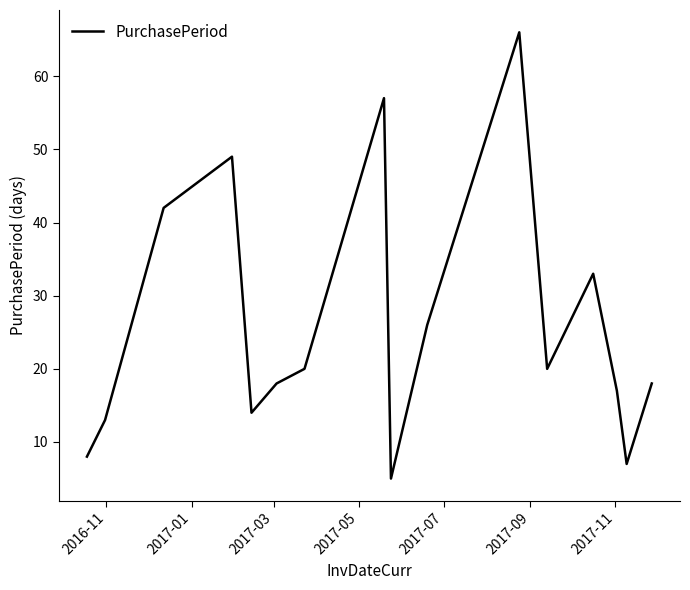

What is the maximum value shown in the chart?

66